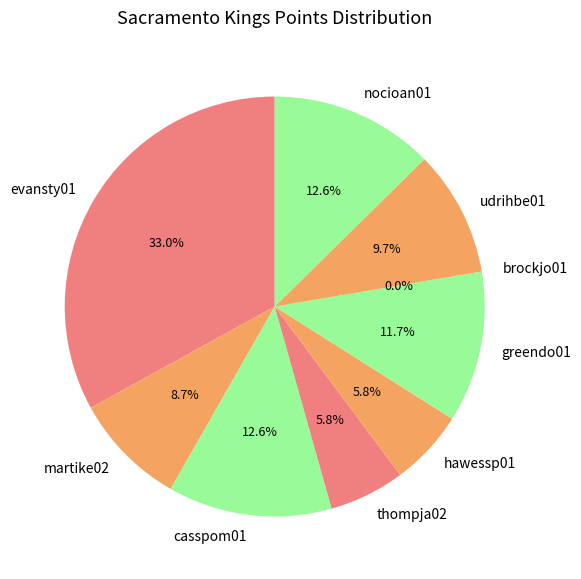

Does any single category account for the majority?

No